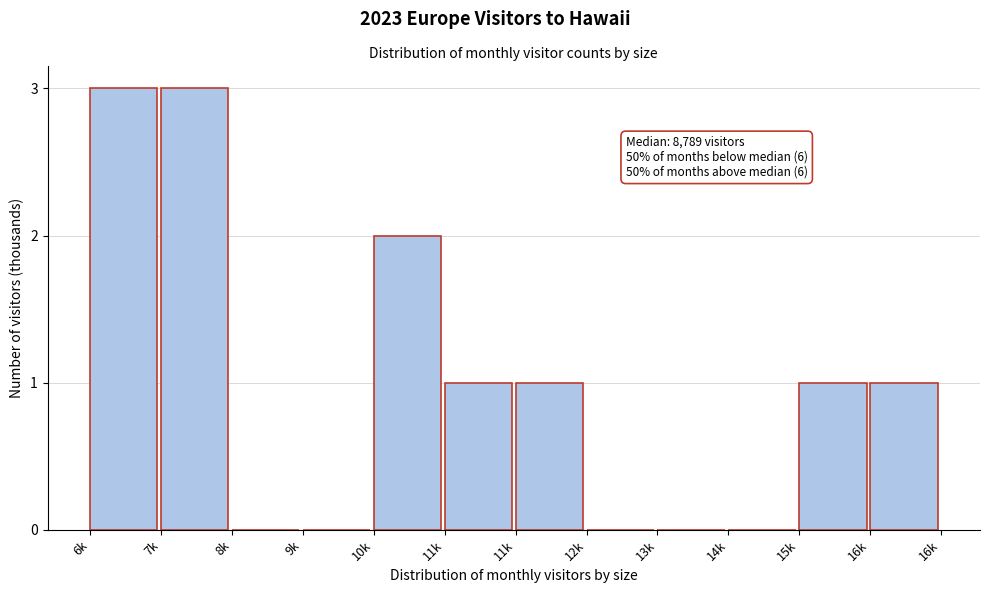

Count the number of categories in the chart.

12